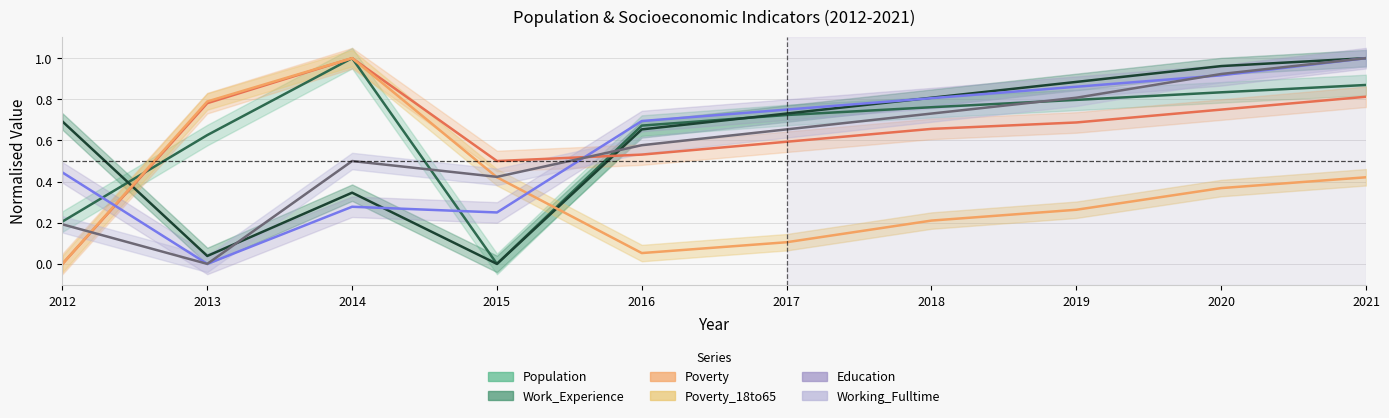

What is the greatest value displayed?

1.0